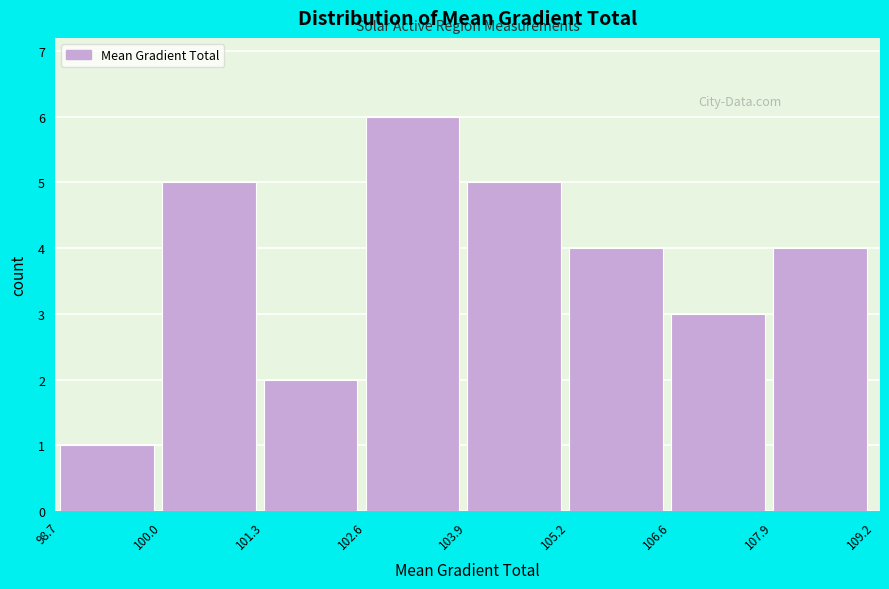

Which range on the x-axis has the tallest bar?

102.6 to 103.9